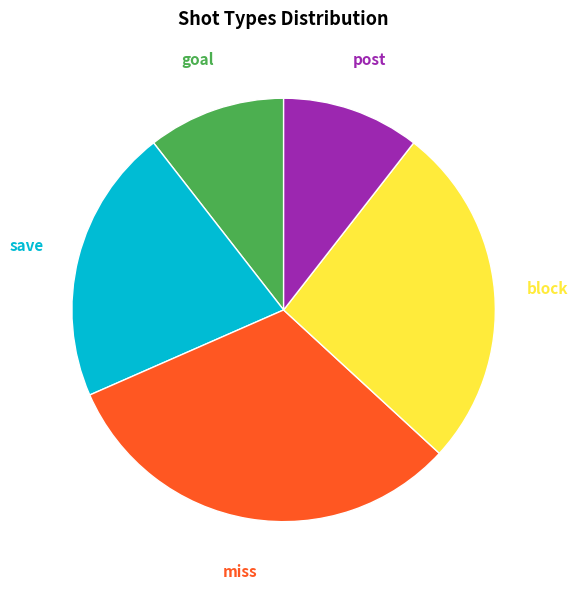

To the nearest percent, what is the difference between the largest and smallest slice percentages?

21%